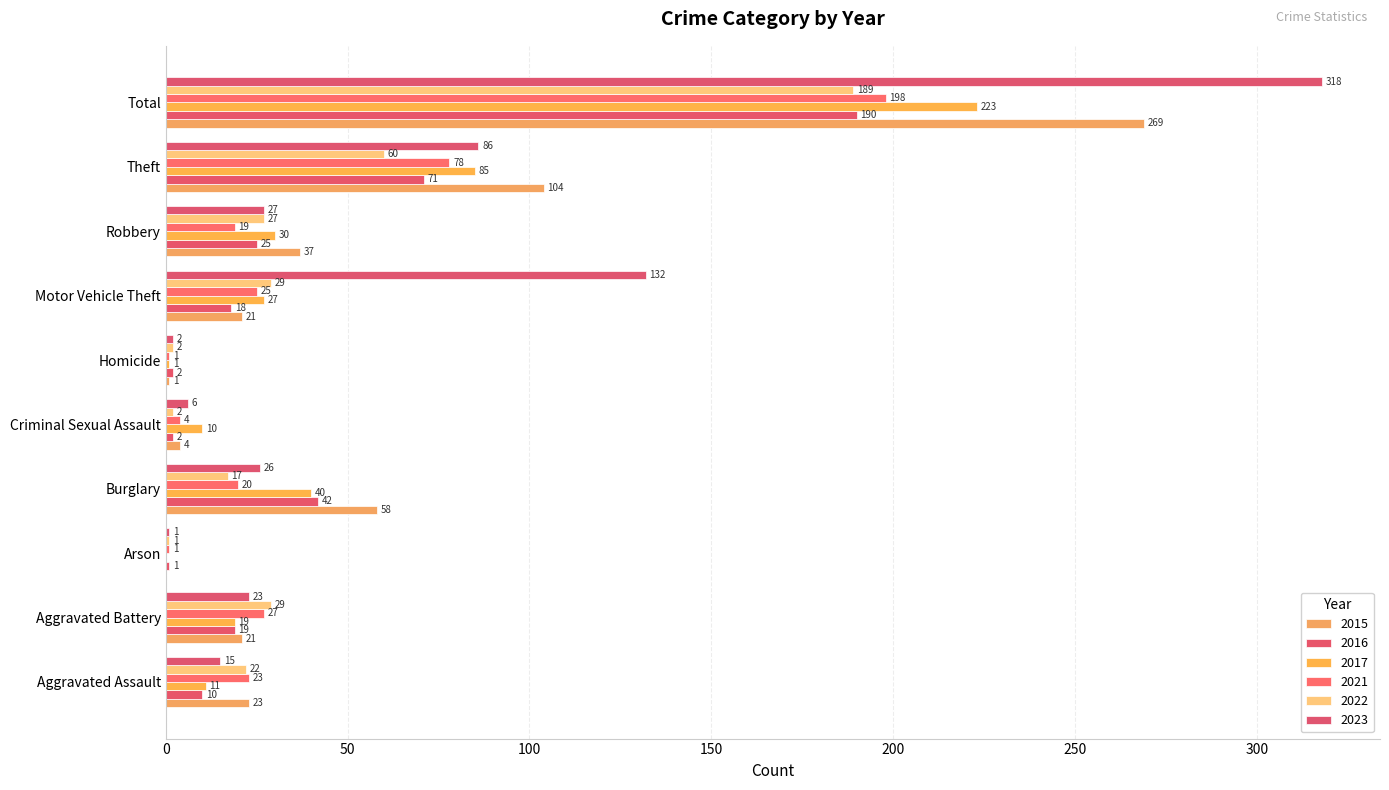

What is the label of the 9th bar from the left?

Theft